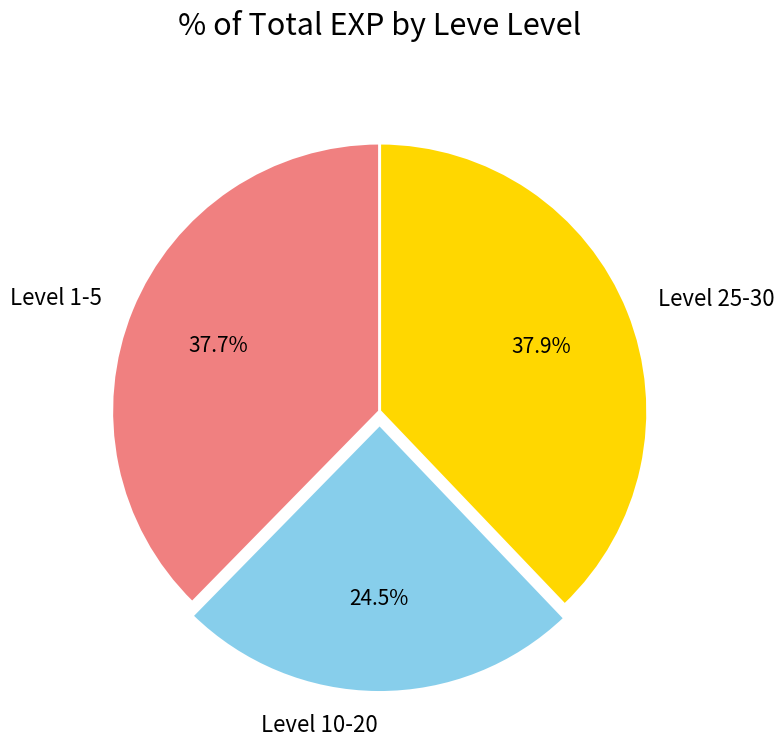

Which category has the smallest portion of the pie?

Level 10-20